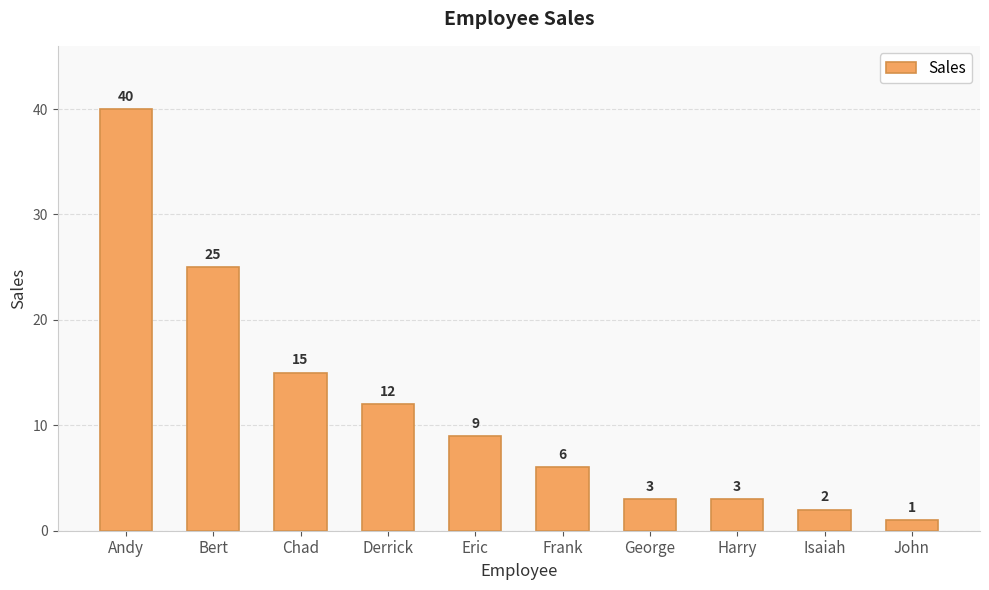

The chart shows a value of 3 at George. True or false?

True